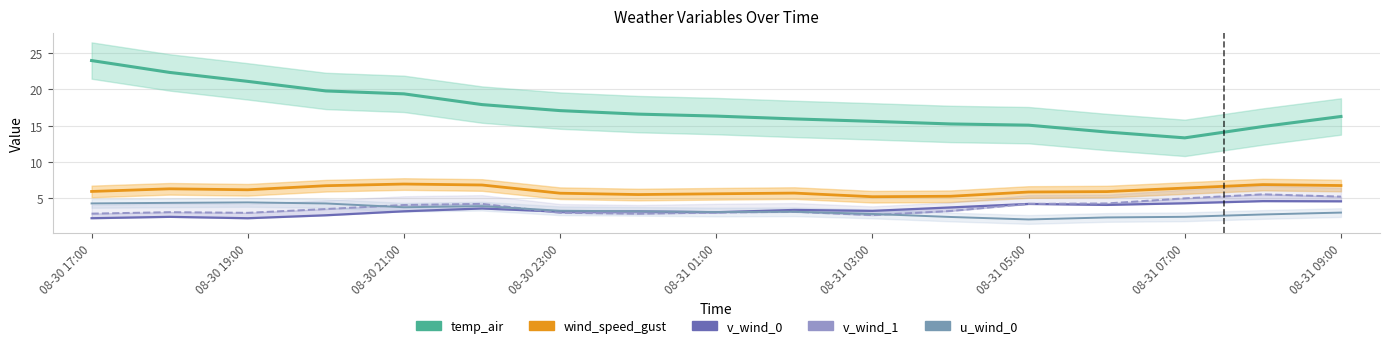

True or false: v_wind_1 and temp_air line intersect in this chart.

False